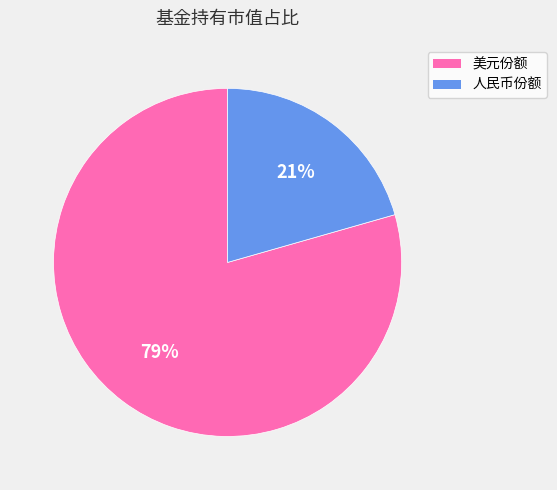

True or false: 美元份额 accounts for 93% of the total.

False